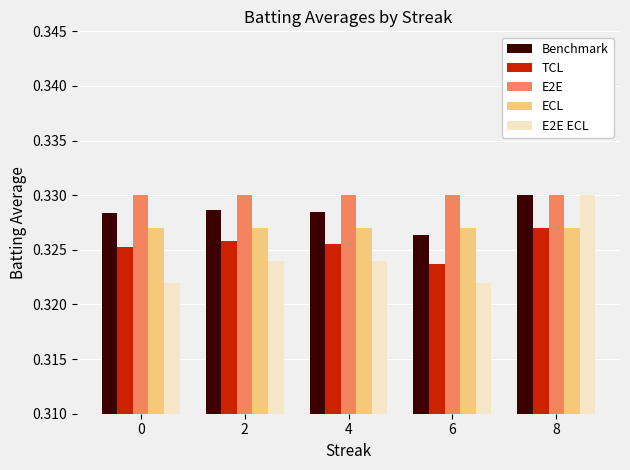

Is it true that TCL equals 0.6 at 6?

False